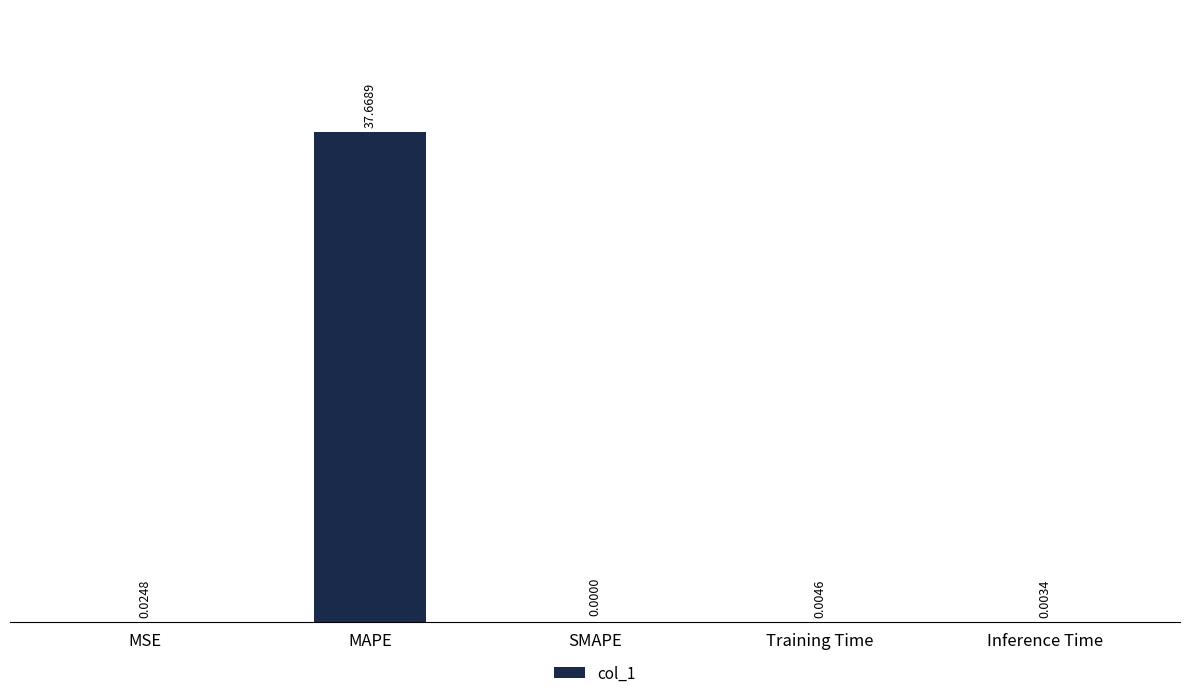

At which label is the value closest to 18?

MSE